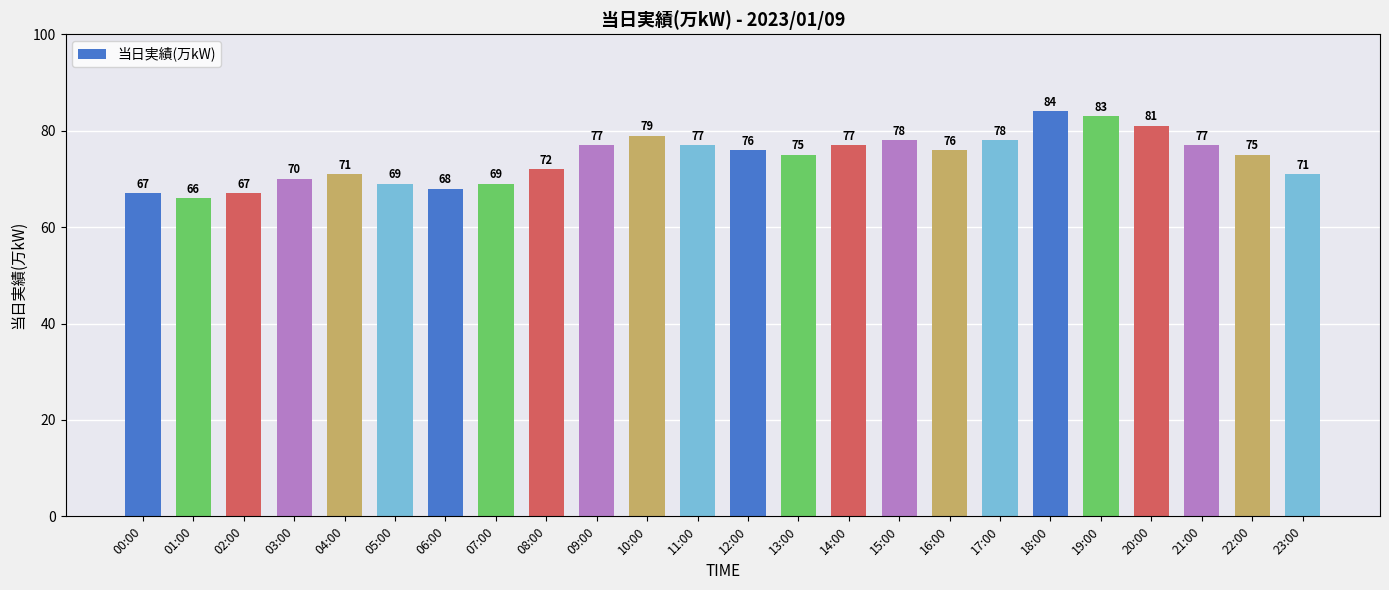

Where does the data first go above 76?

09:00